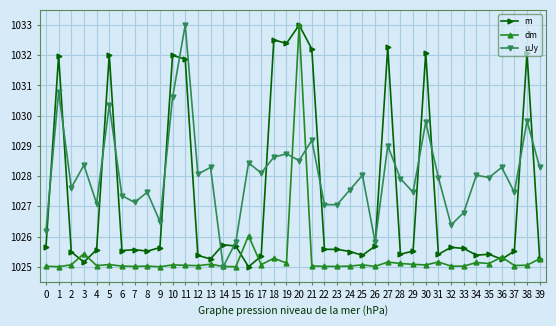

The value of m at 18 is 1674.9. True or false?

False